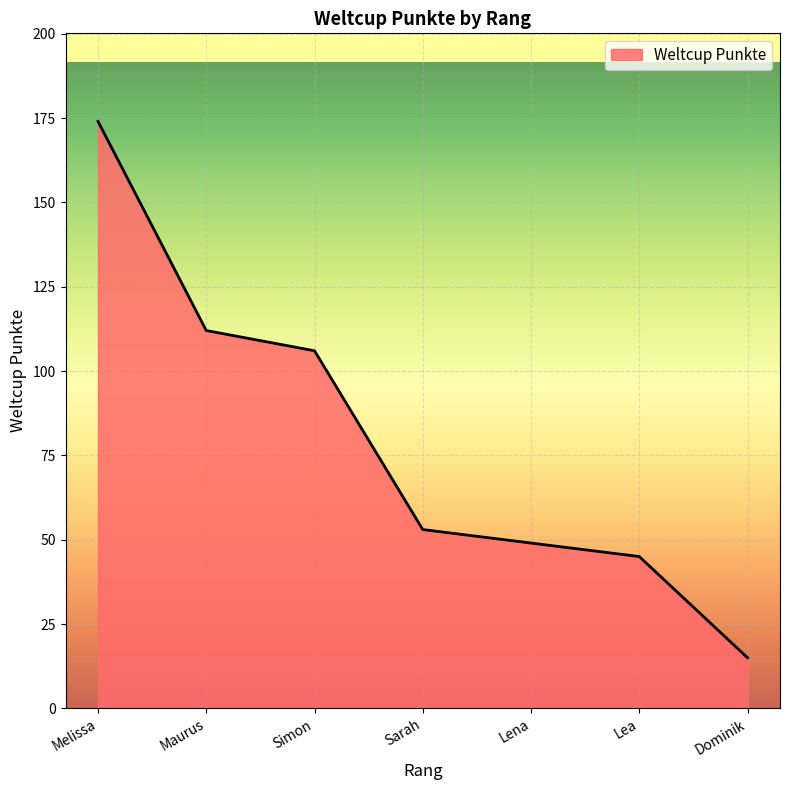

How many lines are shown in the chart?

1